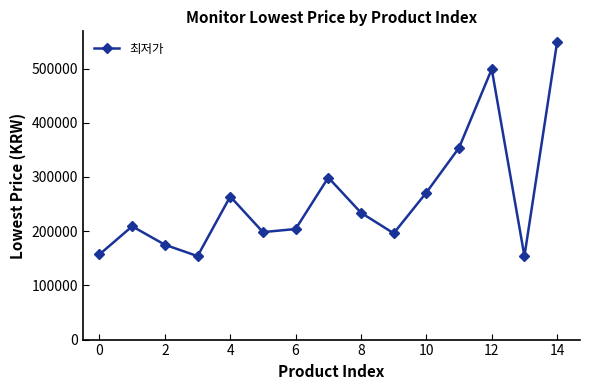

What is the value of the 2nd point from the left?

209000